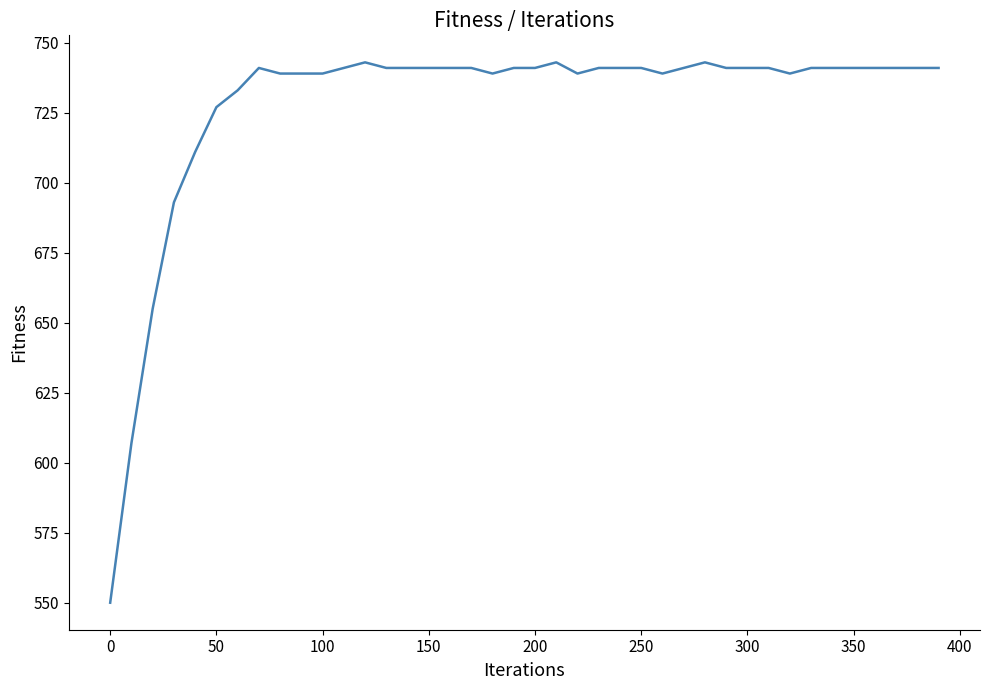

What is the difference between the maximum and minimum values?

193